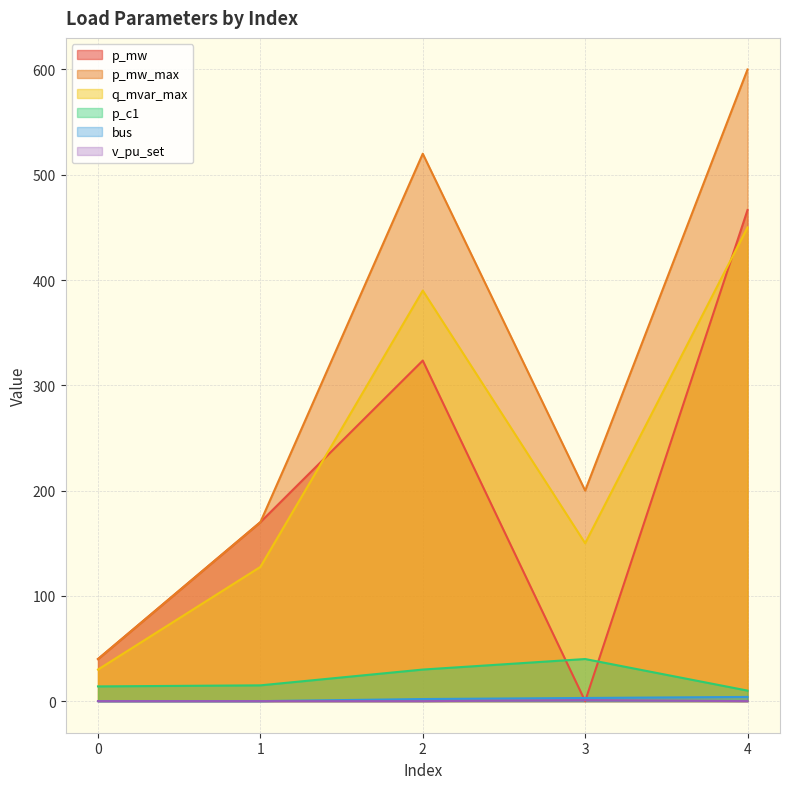

Is it true that q_mvar_max equals 230.6 at 3?

False